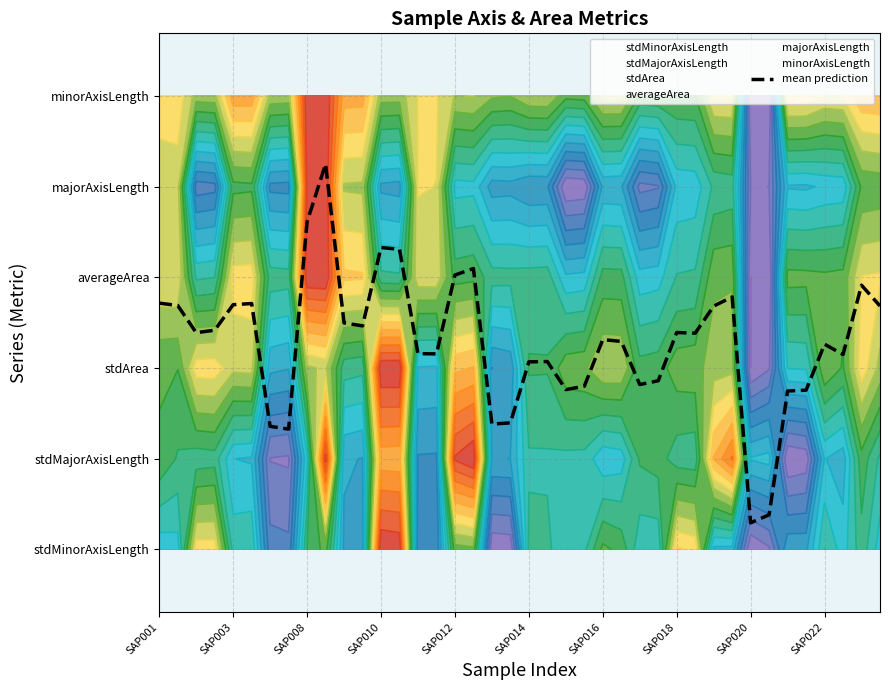

Is it true that the value at SAP018 is 2.4?

True